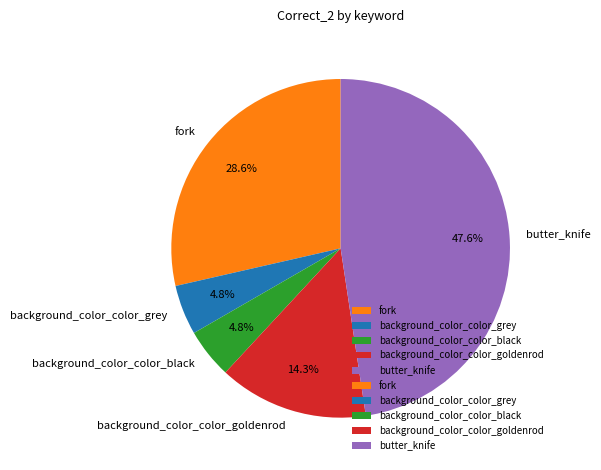

What percentage is the fork slice, to the nearest percent?

29%